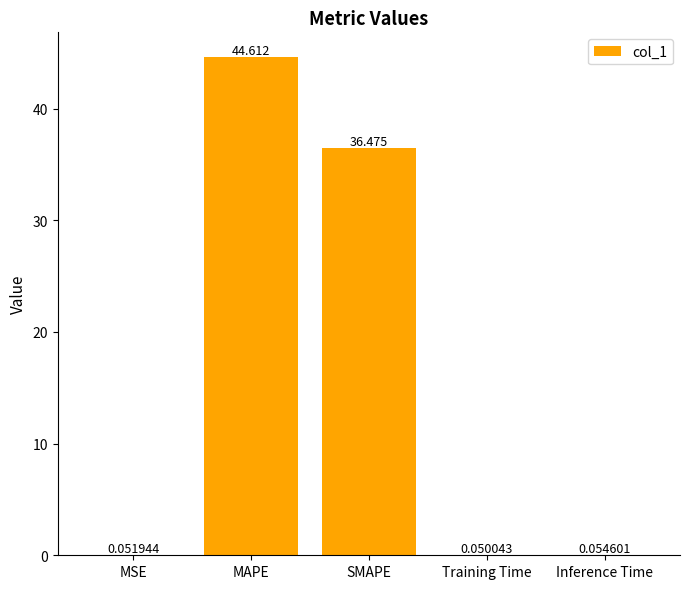

Between MAPE and Training Time, which is larger?

MAPE